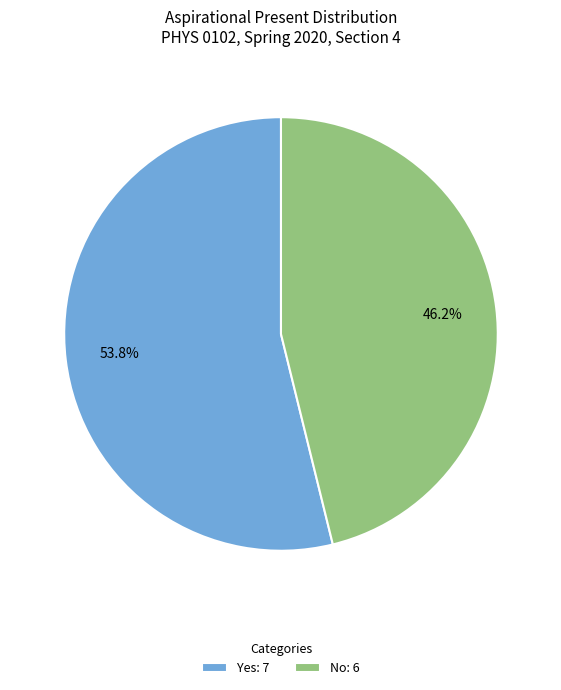

True or false: No accounts for 46% of the total.

True